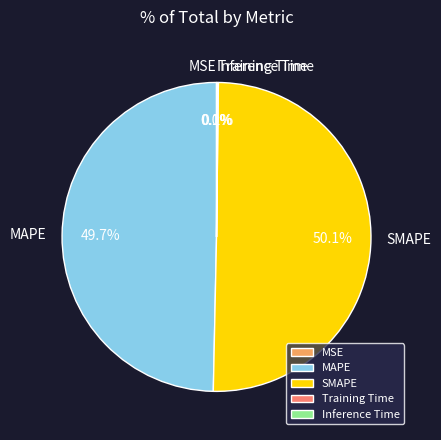

To the nearest percent, what is the average slice percentage?

20%